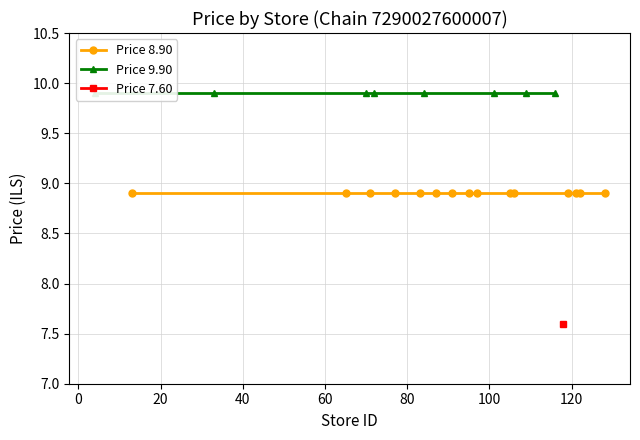

True or false: Price 8.90 has more than 1 interior local peaks.

False